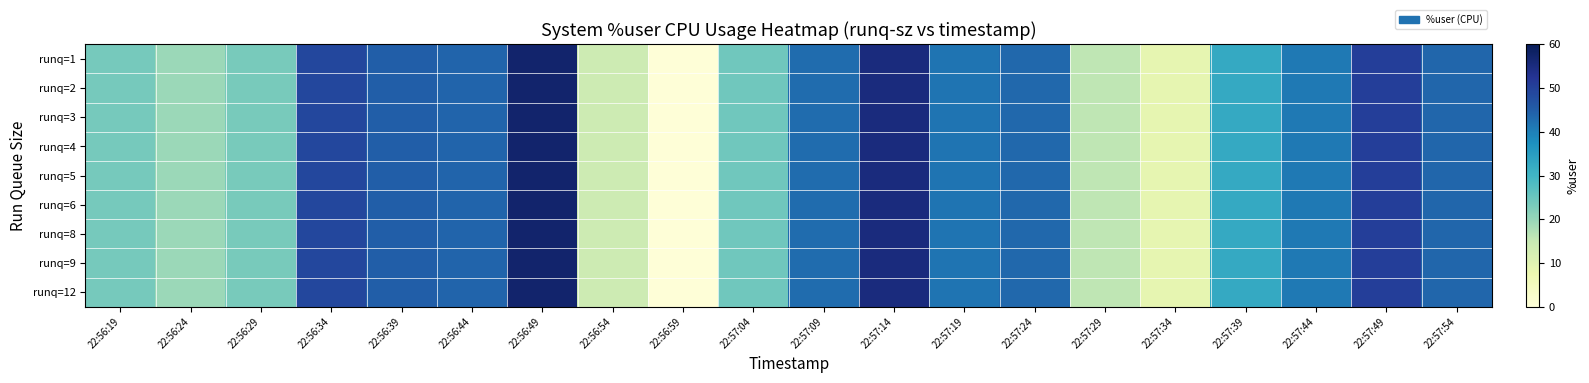

At which category is the sum across all series the highest?

22:56:49